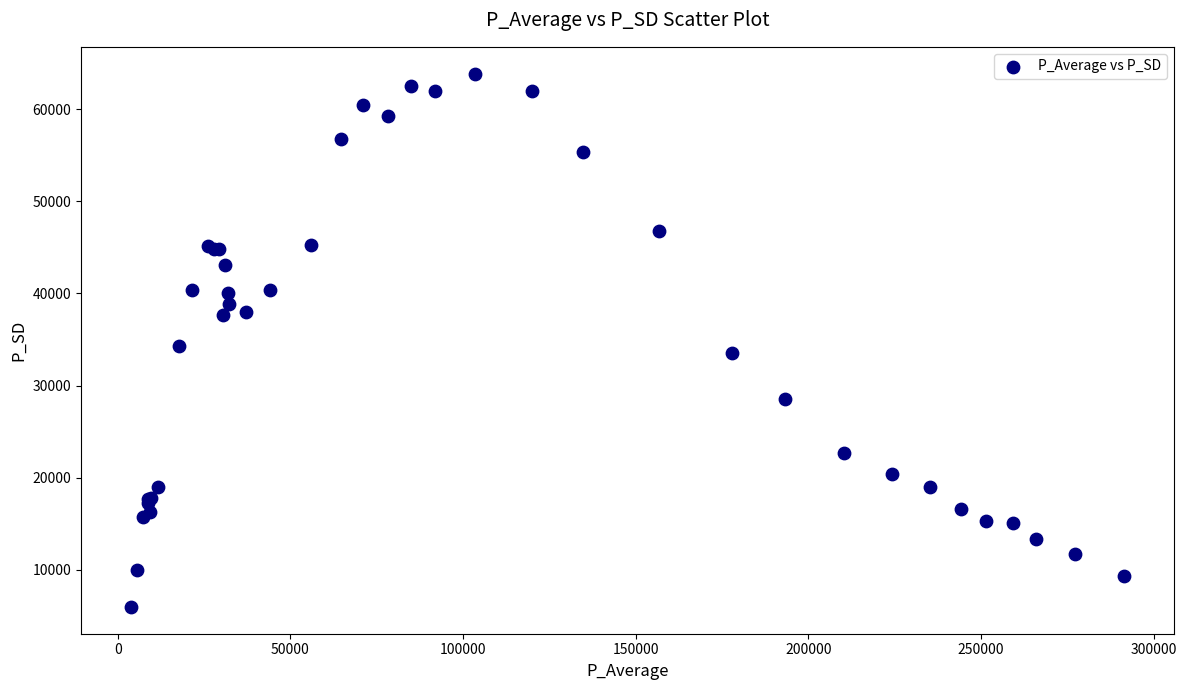

What Y value in the scatter plot is closest to 34919?

34252.2